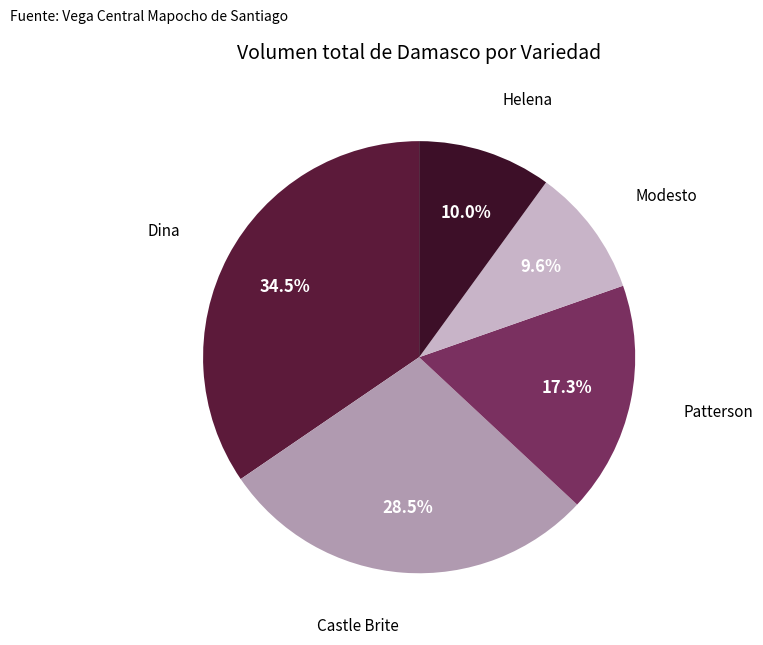

What is the largest slice in the pie chart?

Dina